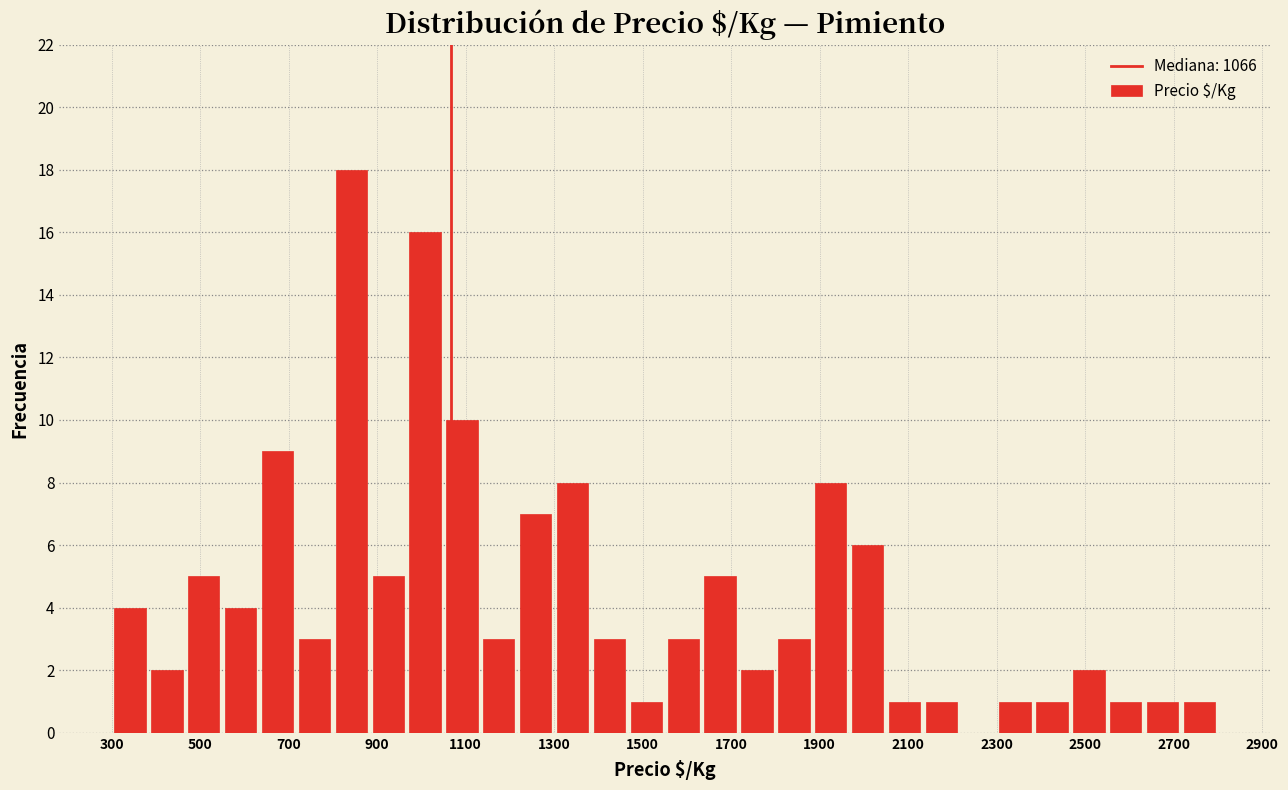

How tall is the bar that spans 2460 to 2560 on the x-axis? Neither the bar edges nor the heights are printed on the chart, so give them approximately, as read against the axes.

2